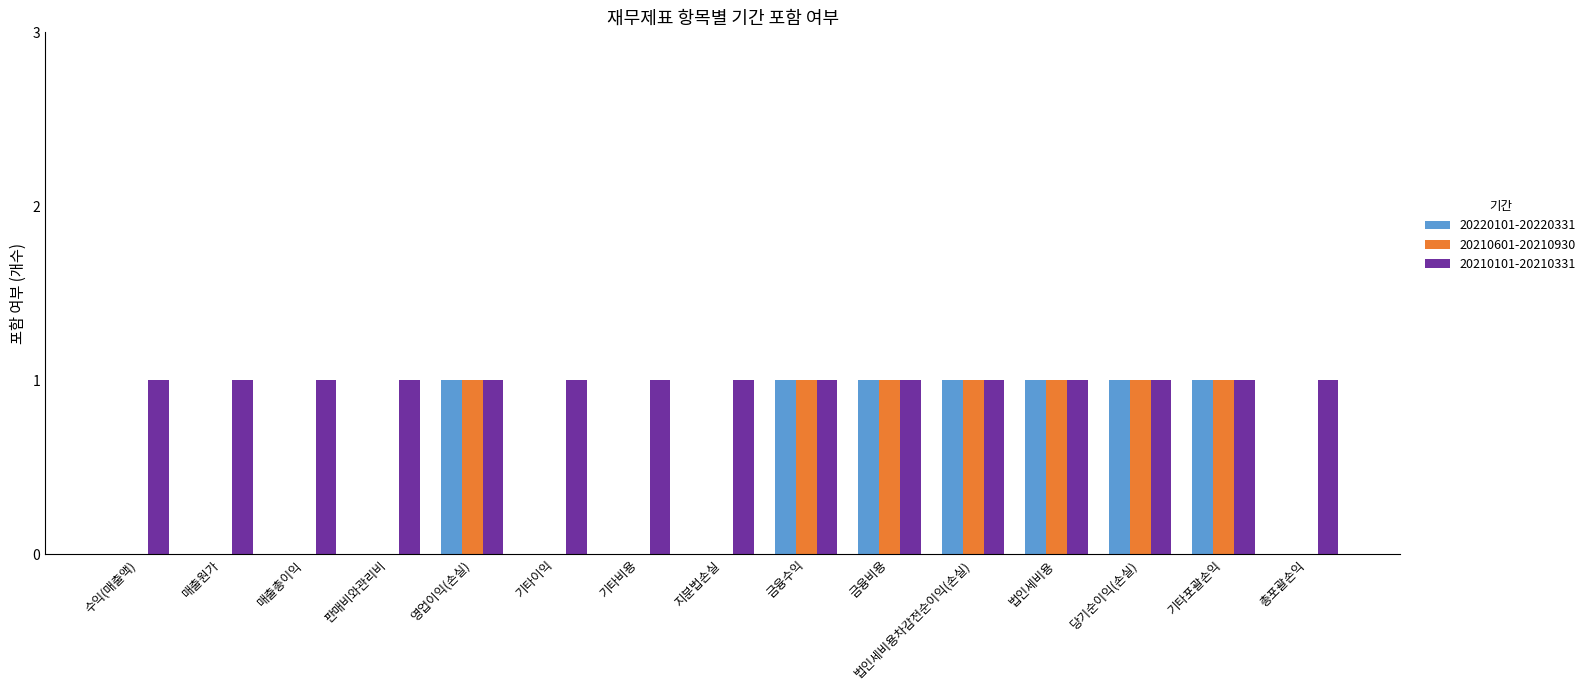

Is it true that 20210601-20210930 equals 0 at 판매비와관리비?

True